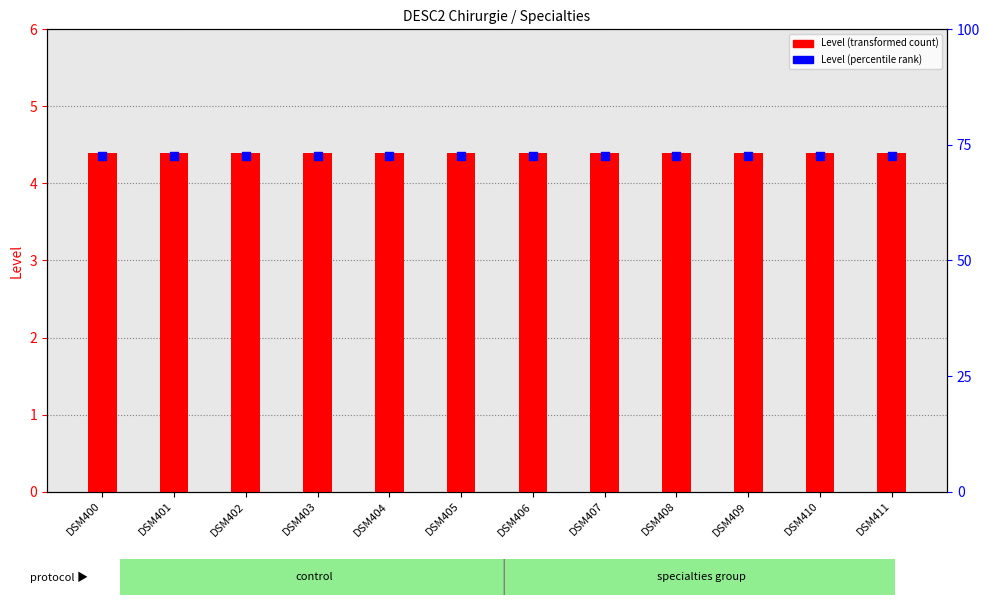

Is the value of Level (percentile rank) at DSM411 greater than the value of Level (transformed) at DSM404?

No